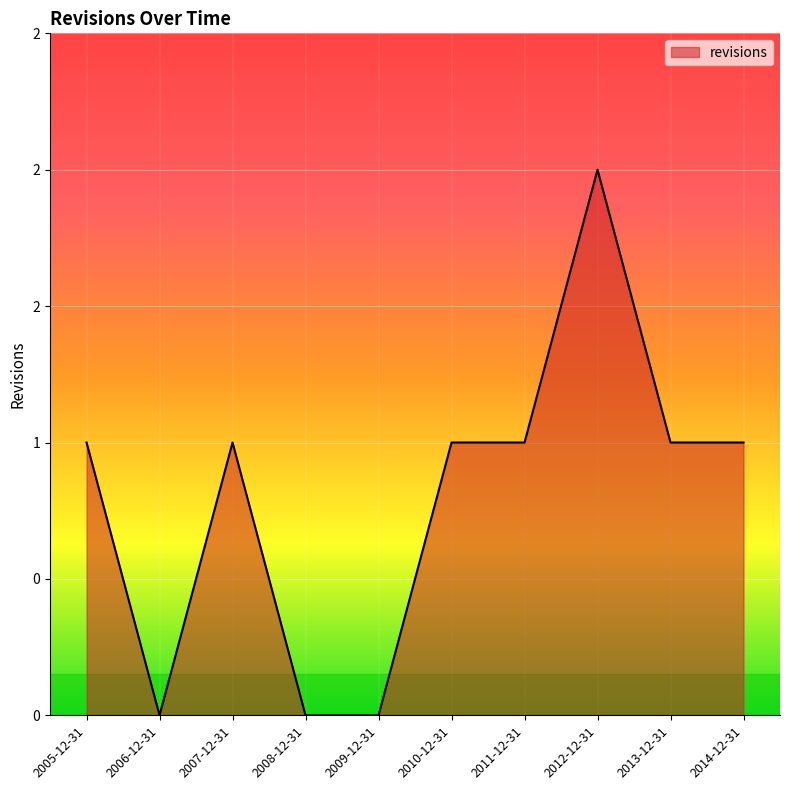

The chart shows a value of 1 at 2012-12-31. True or false?

False